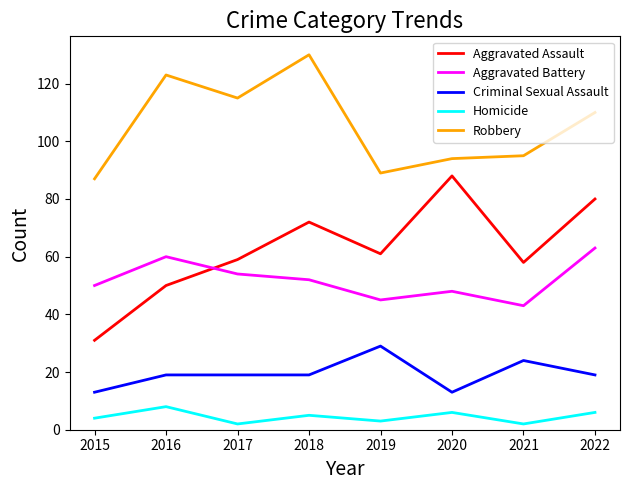

What is the difference between the maximum and second lowest values in the Aggravated Assault series?

38